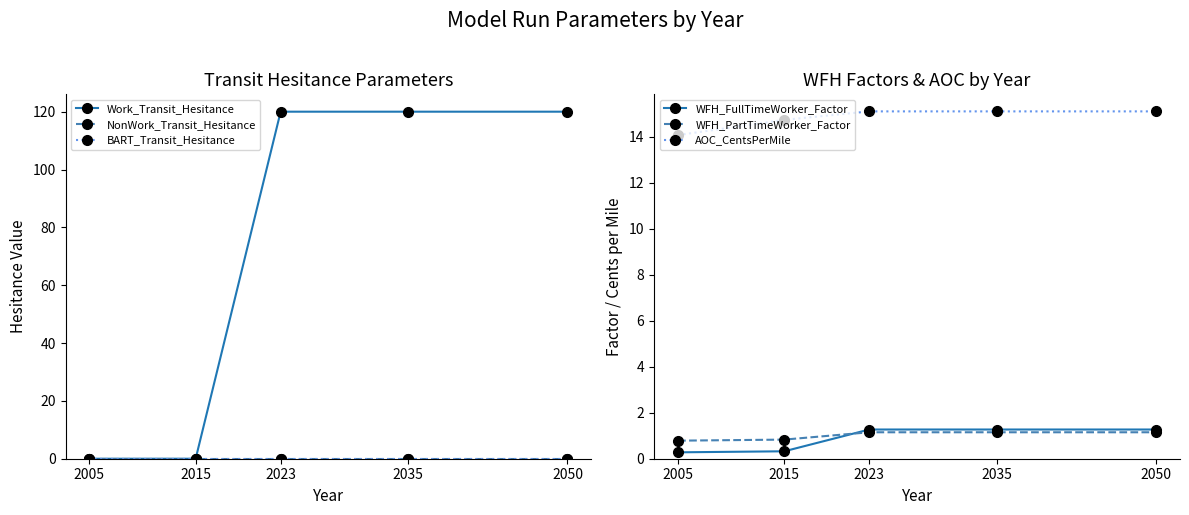

The AOC_CentsPerMile series shows 22.7 at 2035. True or false?

False